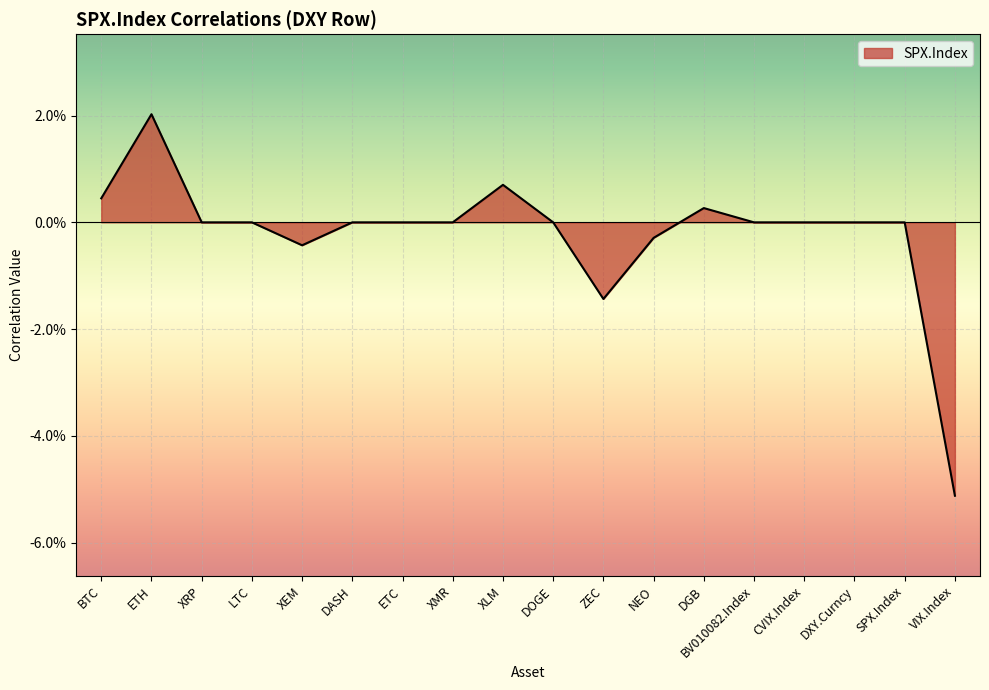

Does the chart have visible grid lines?

Yes